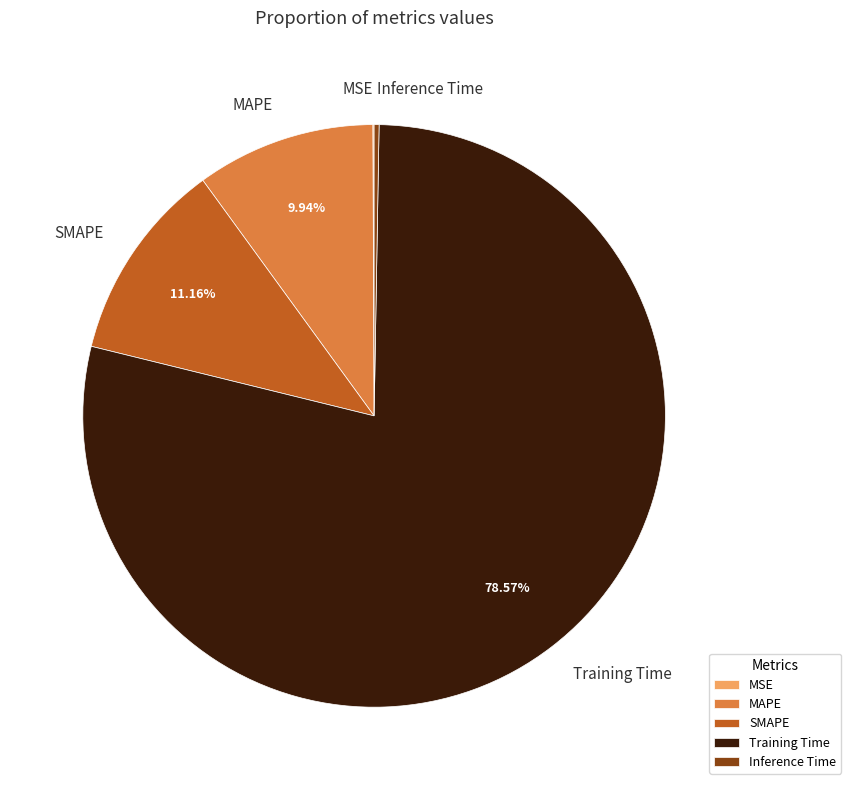

Which has a higher value, Training Time or MAPE?

Training Time